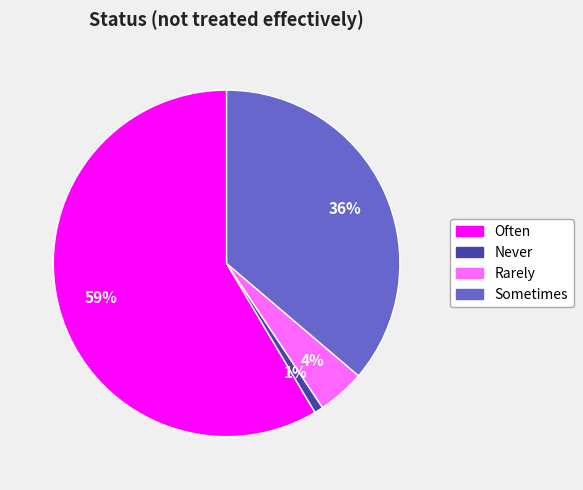

What percentage is the Sometimes slice, to the nearest percent?

36%